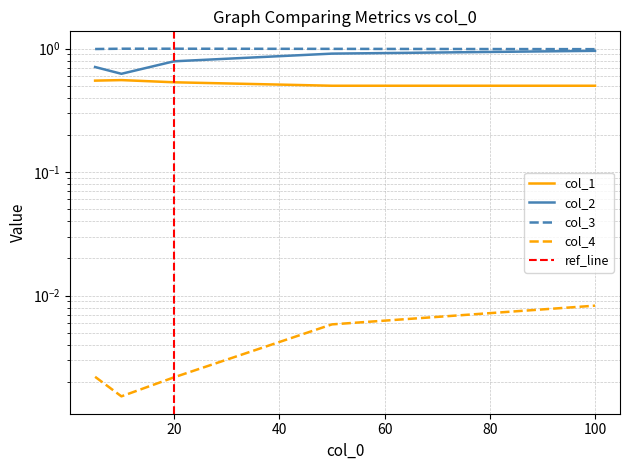

Reading right to left, transcribe all the data shown in this chart.

col_1: 0.5	0.5	0.5	0.6	0.6
col_2: 1.0	0.9	0.8	0.6	0.7
col_3: 1.0	1.0	1.0	1.0	1.0
col_4: 0.0	0.0	0.0	0.0	0.0